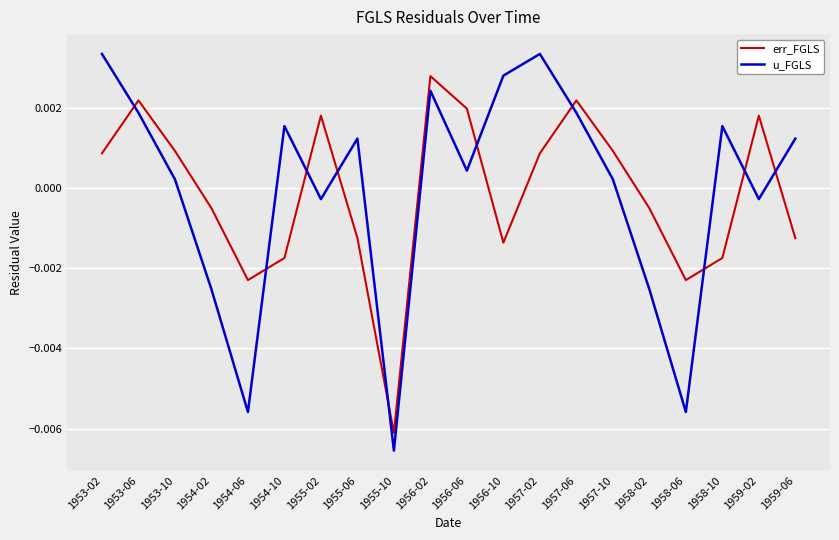

List the series in order of their peak value, lowest first.

err_FGLS, u_FGLS